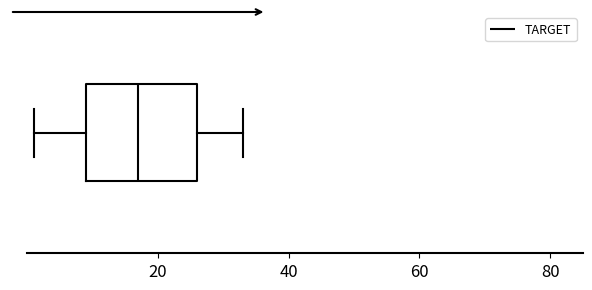

Transcribe this box plot: give where the median line is, the range the box spans, and where the two whiskers end, as read against the x-axis. The values are not printed on the chart, so give them approximately, as read against the axis.

median 18, box 10 to 26, whiskers 2 to 34